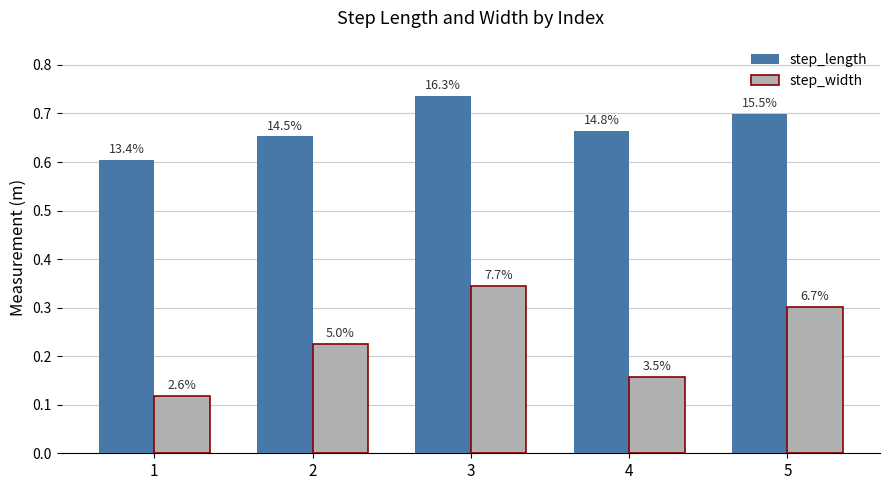

Reading left to right, what are all the values shown in this chart?

step_length: 0.6	0.7	0.7	0.7	0.7
step_width: 0.1	0.2	0.3	0.2	0.3